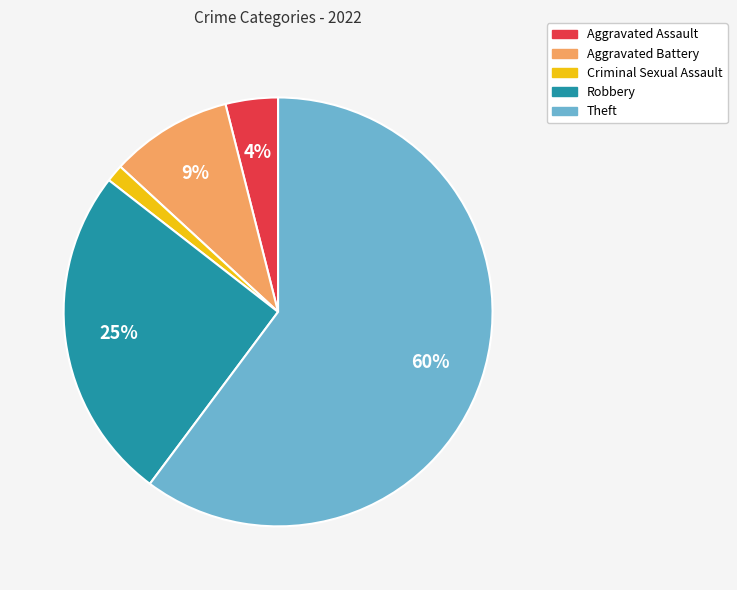

To the nearest percent, what percentage of the pie is Aggravated Assault?

4%